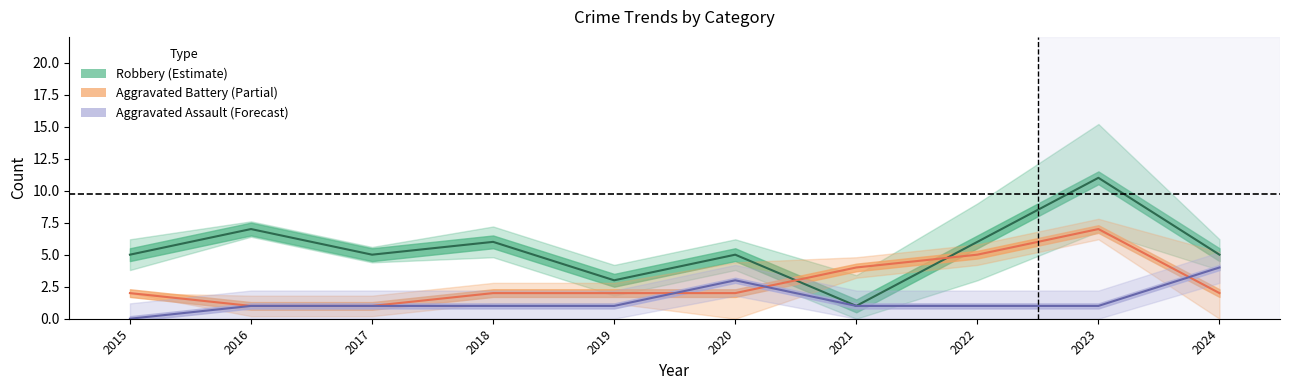

Which category has the lowest value across all series?

2015